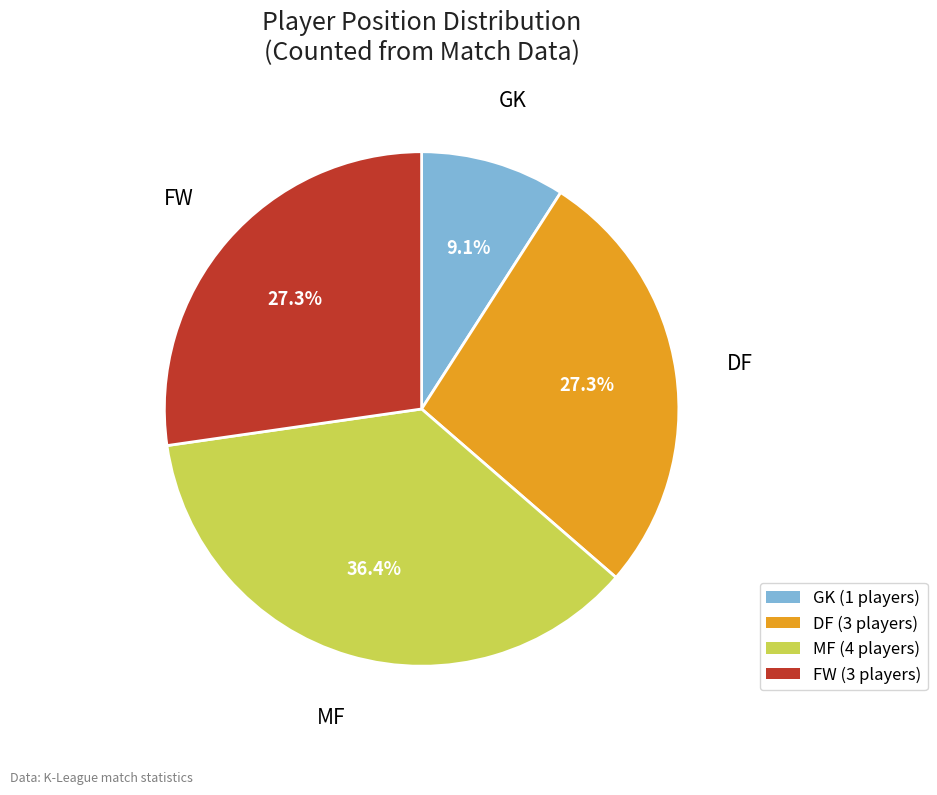

Count the number of slices in the pie.

4